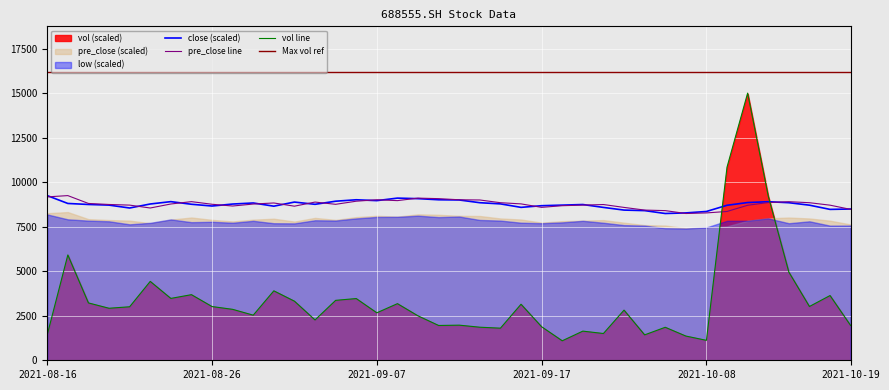

Which series ends up on top after the final intersection of vol line and close (scaled)?

close (scaled)